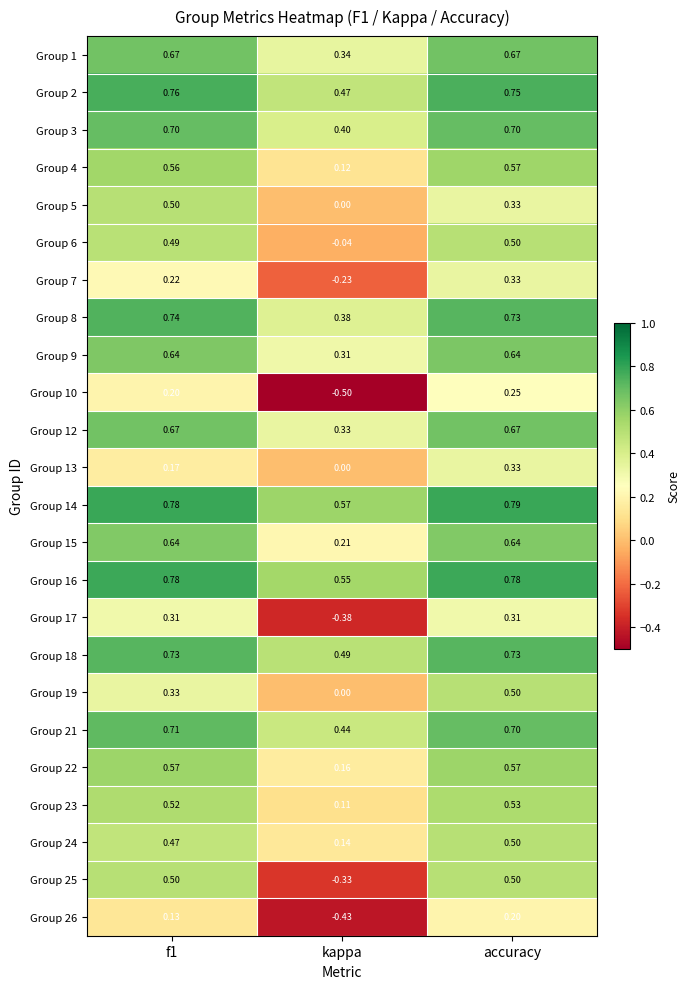

At which label is Group 25 closest to 0?

kappa